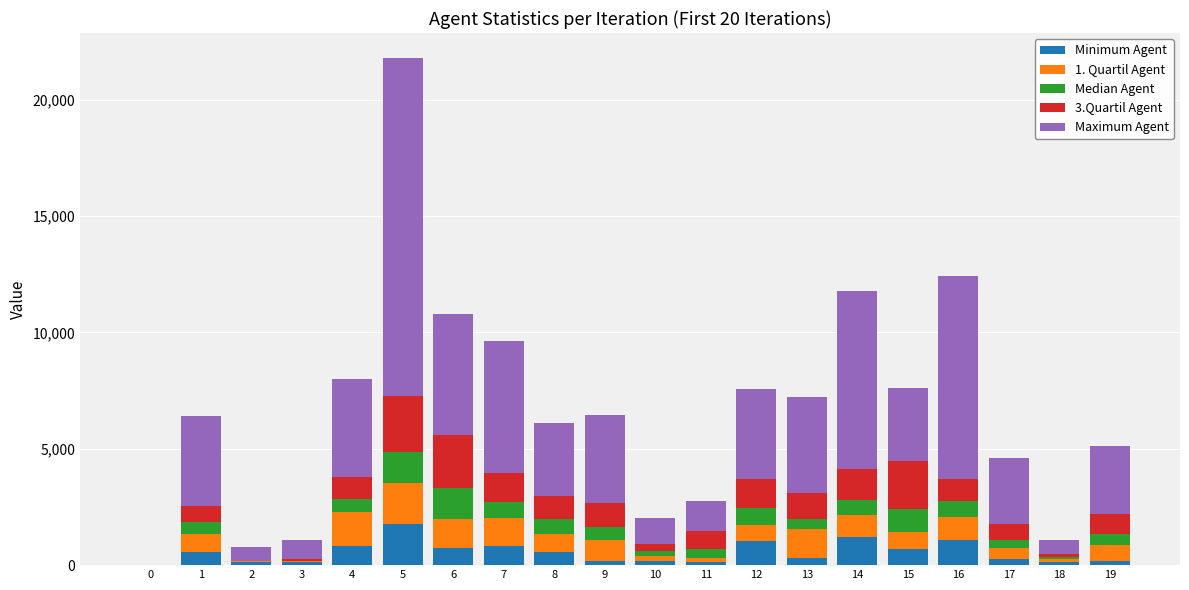

What is the total value across all series at 5?

21777.0